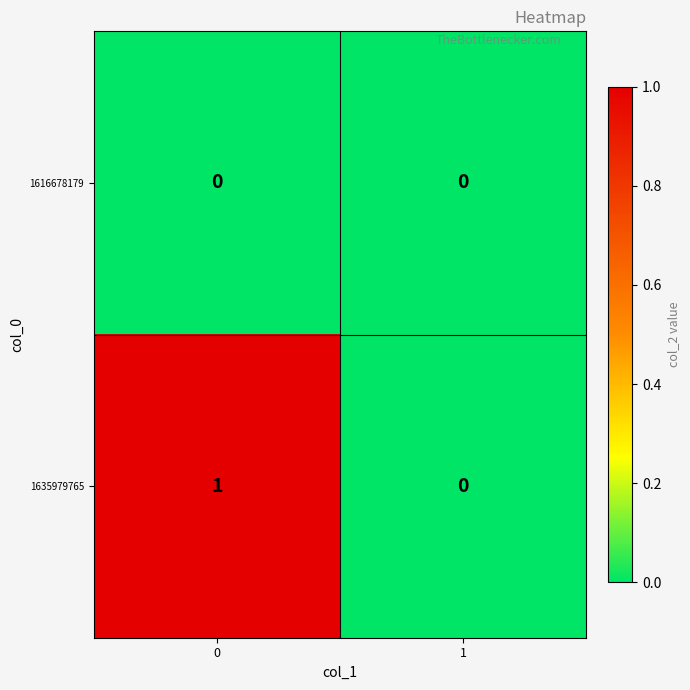

Reading left to right, transcribe all the data shown in this chart.

1616678179: 0	0
1635979765: 1	0